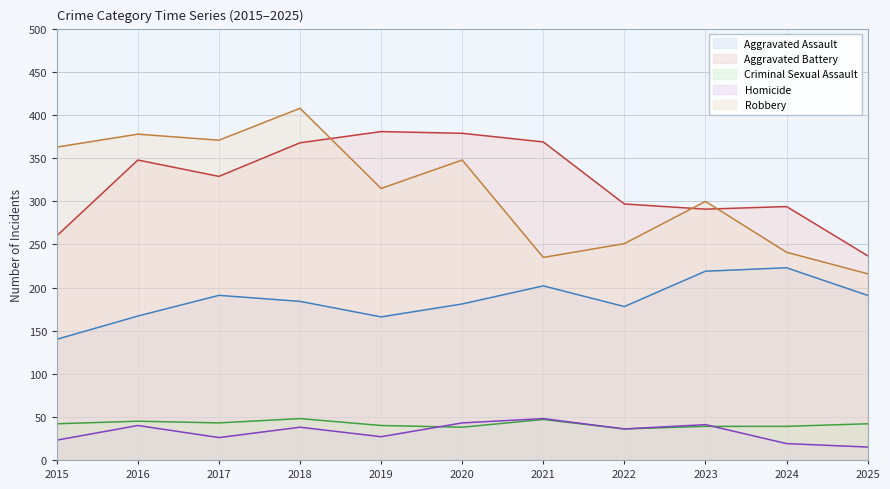

At which category is the sum across all series the highest?

2018